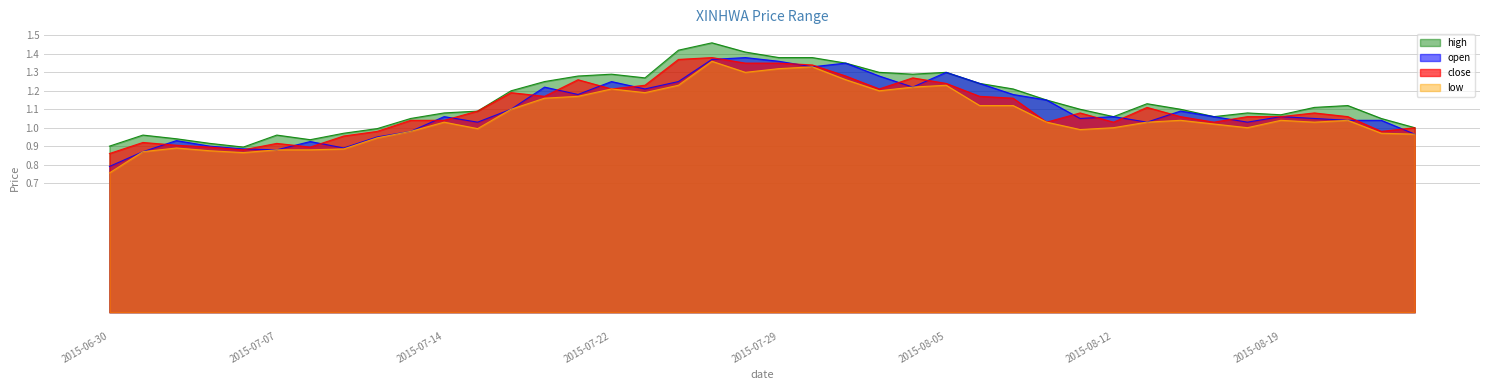

Reading left to right, list all the values displayed in this chart.

open: 2015-06-30=0.8	2015-07-01=0.9	2015-07-02=0.9	2015-07-03=0.9	2015-07-06=0.9	2015-07-07=0.9	2015-07-08=0.9	2015-07-09=0.9	2015-07-10=0.9	2015-07-13=1.0	2015-07-14=1.1	2015-07-15=1.0	2015-07-16=1.1	2015-07-20=1.2	2015-07-21=1.2	2015-07-22=1.2	2015-07-23=1.2	2015-07-24=1.2	2015-07-27=1.4	2015-07-28=1.4	2015-07-29=1.4	2015-07-30=1.3	2015-07-31=1.4	2015-08-03=1.3	2015-08-04=1.2	2015-08-05=1.3	2015-08-06=1.2	2015-08-07=1.2	2015-08-10=1.1	2015-08-11=1.1	2015-08-12=1.1	2015-08-13=1.0	2015-08-14=1.1	2015-08-17=1.1	2015-08-18=1.0	2015-08-19=1.1	2015-08-20=1.1	2015-08-21=1.0	2015-08-24=1.0	2015-08-25=1.0
high: 2015-06-30=0.9	2015-07-01=1.0	2015-07-02=0.9	2015-07-03=0.9	2015-07-06=0.9	2015-07-07=1.0	2015-07-08=0.9	2015-07-09=1.0	2015-07-10=1.0	2015-07-13=1.1	2015-07-14=1.1	2015-07-15=1.1	2015-07-16=1.2	2015-07-20=1.2	2015-07-21=1.3	2015-07-22=1.3	2015-07-23=1.3	2015-07-24=1.4	2015-07-27=1.5	2015-07-28=1.4	2015-07-29=1.4	2015-07-30=1.4	2015-07-31=1.4	2015-08-03=1.3	2015-08-04=1.3	2015-08-05=1.3	2015-08-06=1.2	2015-08-07=1.2	2015-08-10=1.1	2015-08-11=1.1	2015-08-12=1.1	2015-08-13=1.1	2015-08-14=1.1	2015-08-17=1.1	2015-08-18=1.1	2015-08-19=1.1	2015-08-20=1.1	2015-08-21=1.1	2015-08-24=1.1	2015-08-25=1.0
low: 2015-06-30=0.8	2015-07-01=0.9	2015-07-02=0.9	2015-07-03=0.9	2015-07-06=0.9	2015-07-07=0.9	2015-07-08=0.9	2015-07-09=0.9	2015-07-10=0.9	2015-07-13=1.0	2015-07-14=1.0	2015-07-15=1.0	2015-07-16=1.1	2015-07-20=1.2	2015-07-21=1.2	2015-07-22=1.2	2015-07-23=1.2	2015-07-24=1.2	2015-07-27=1.4	2015-07-28=1.3	2015-07-29=1.3	2015-07-30=1.3	2015-07-31=1.3	2015-08-03=1.2	2015-08-04=1.2	2015-08-05=1.2	2015-08-06=1.1	2015-08-07=1.1	2015-08-10=1.0	2015-08-11=1.0	2015-08-12=1.0	2015-08-13=1.0	2015-08-14=1.0	2015-08-17=1.0	2015-08-18=1.0	2015-08-19=1.0	2015-08-20=1.0	2015-08-21=1.0	2015-08-24=1.0	2015-08-25=1.0
close: 2015-06-30=0.9	2015-07-01=0.9	2015-07-02=0.9	2015-07-03=0.9	2015-07-06=0.9	2015-07-07=0.9	2015-07-08=0.9	2015-07-09=1.0	2015-07-10=1.0	2015-07-13=1.0	2015-07-14=1.0	2015-07-15=1.1	2015-07-16=1.2	2015-07-20=1.2	2015-07-21=1.3	2015-07-22=1.2	2015-07-23=1.2	2015-07-24=1.4	2015-07-27=1.4	2015-07-28=1.4	2015-07-29=1.4	2015-07-30=1.3	2015-07-31=1.3	2015-08-03=1.2	2015-08-04=1.3	2015-08-05=1.2	2015-08-06=1.2	2015-08-07=1.2	2015-08-10=1.0	2015-08-11=1.1	2015-08-12=1.0	2015-08-13=1.1	2015-08-14=1.1	2015-08-17=1.0	2015-08-18=1.1	2015-08-19=1.1	2015-08-20=1.1	2015-08-21=1.1	2015-08-24=1.0	2015-08-25=1.0